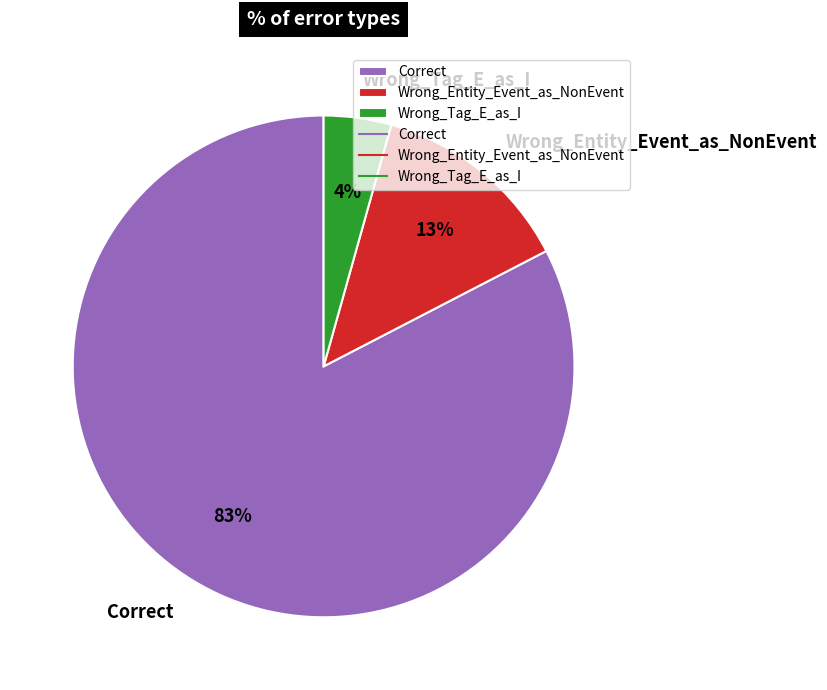

Does Wrong_Entity_Event_as_NonEvent represent more than half of the total?

No